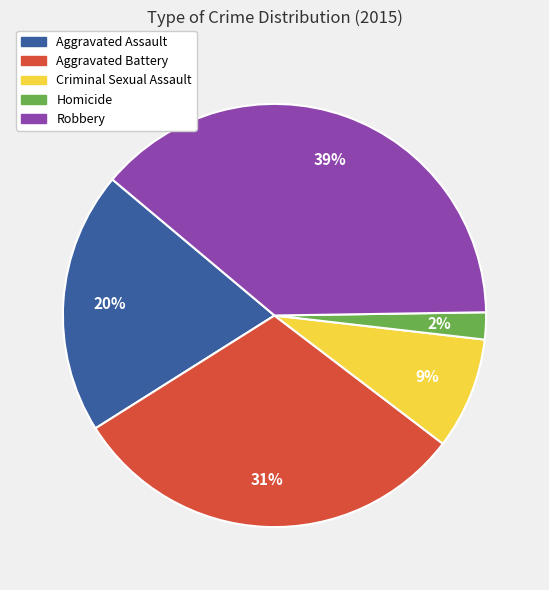

Which slice is the smallest?

Homicide